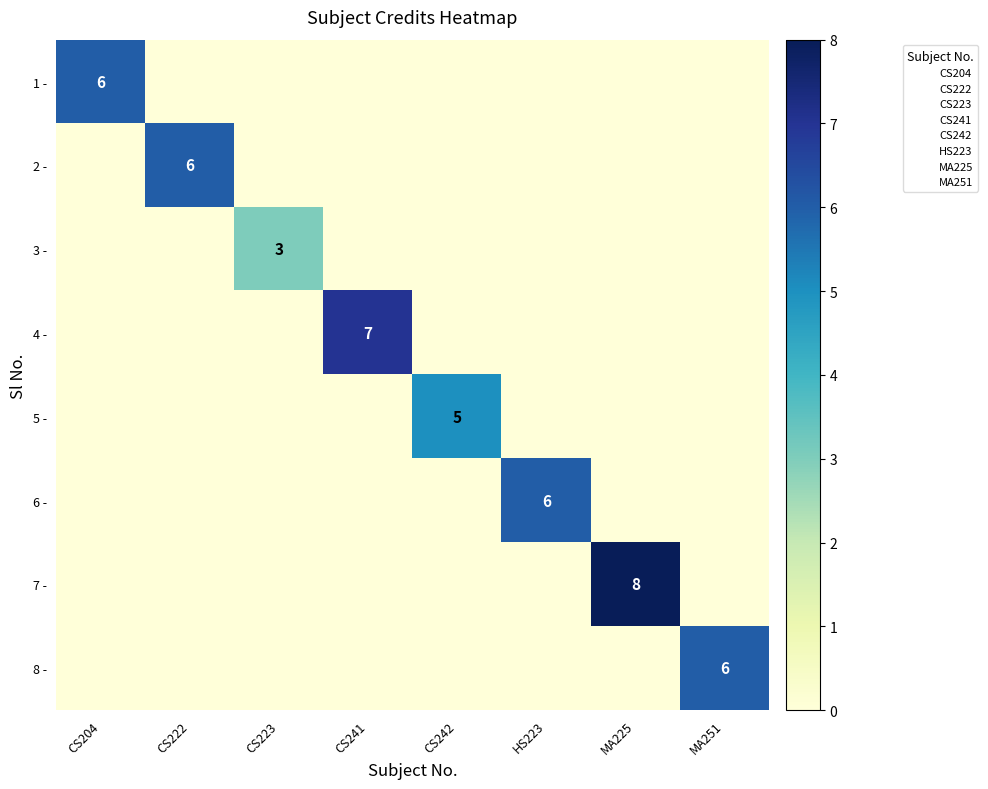

The value of 4 - at CS241 is 4. True or false?

False